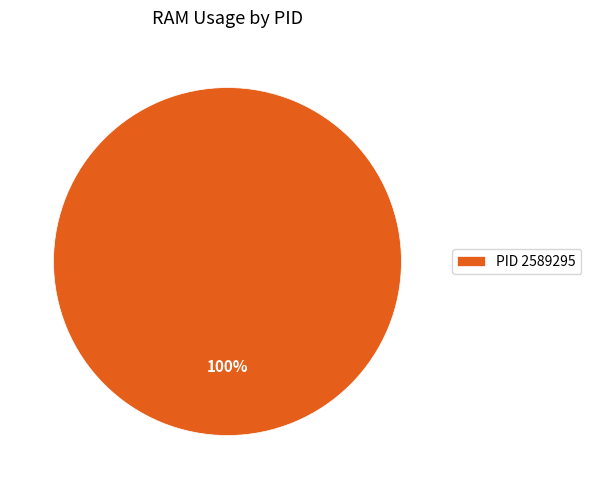

Which category accounts for the majority?

PID 2589295